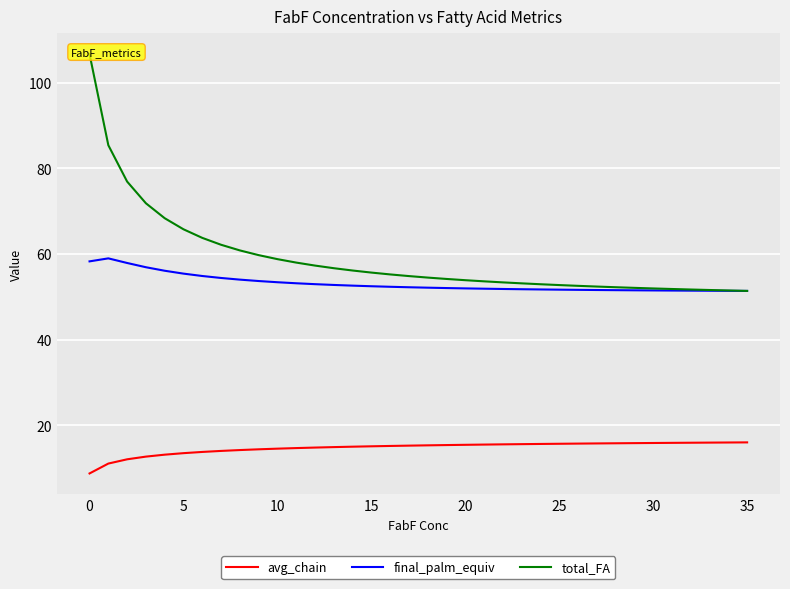

What is the label of the 29th point from the left?

28